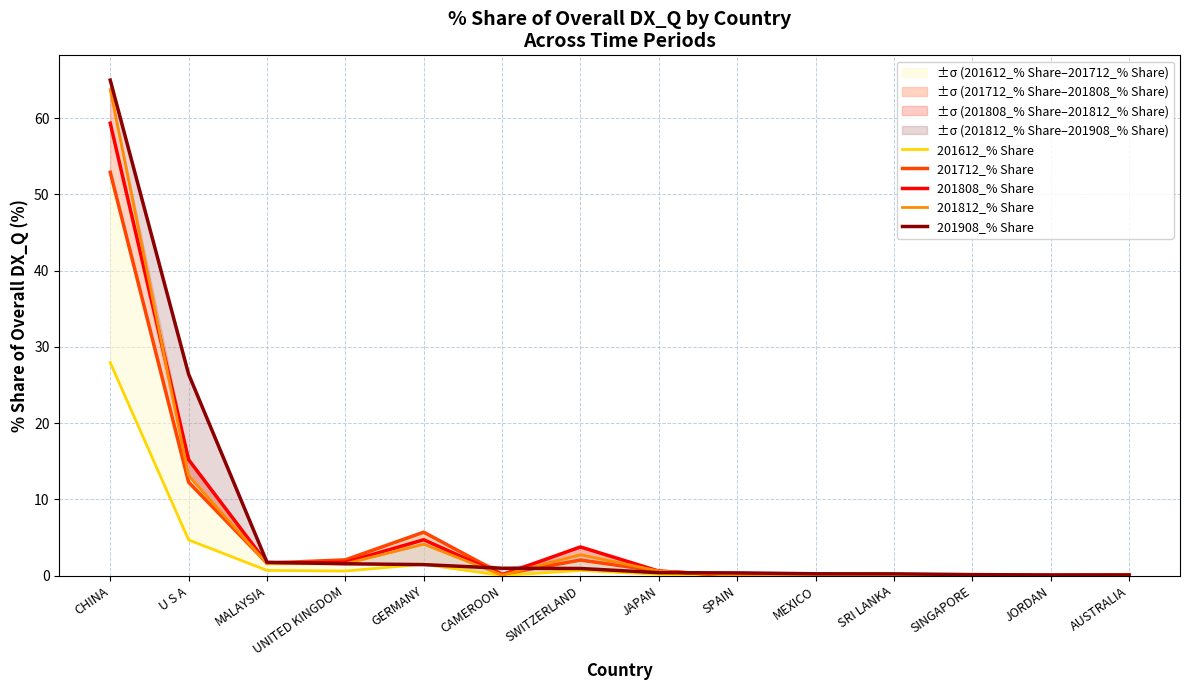

What is the label of the 12th point from the right?

MALAYSIA